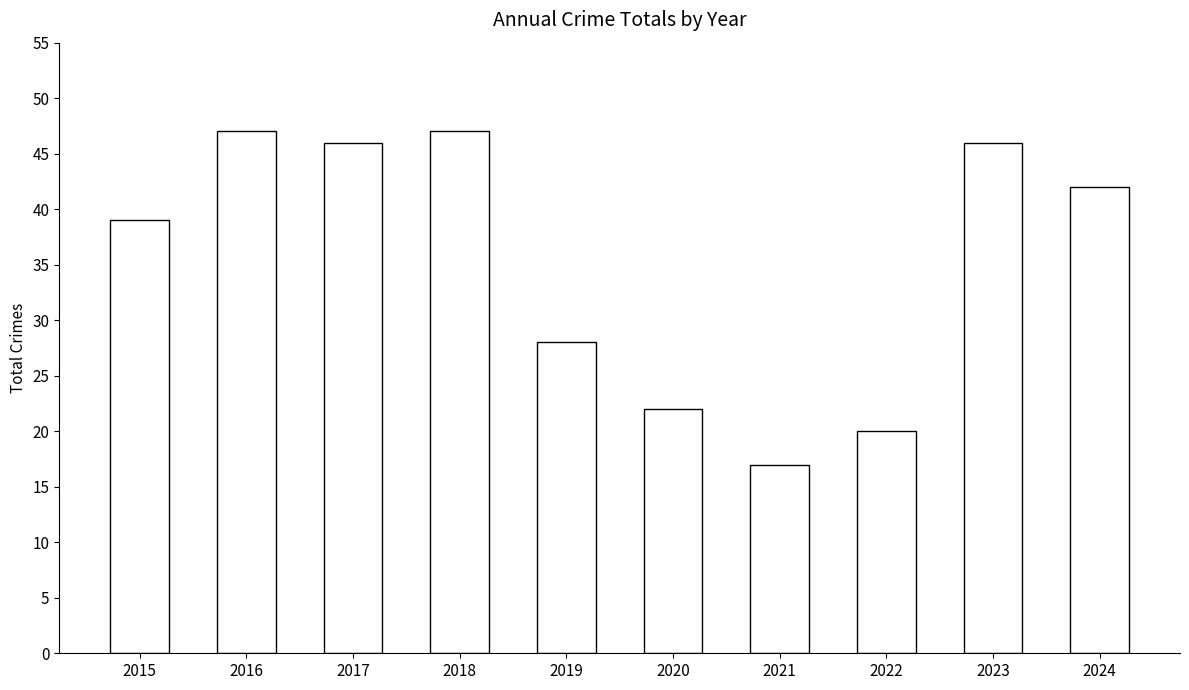

What is the value of the 2nd bar from the left?

47